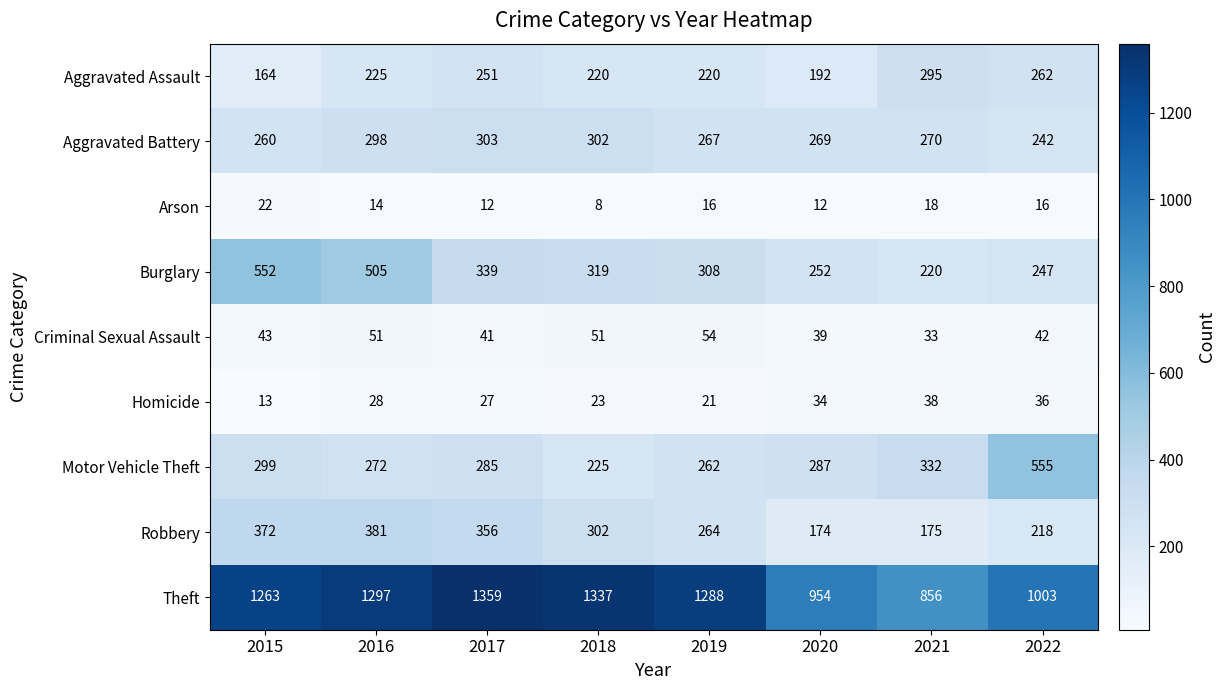

Where is Theft nearest to the value 1107?

2022